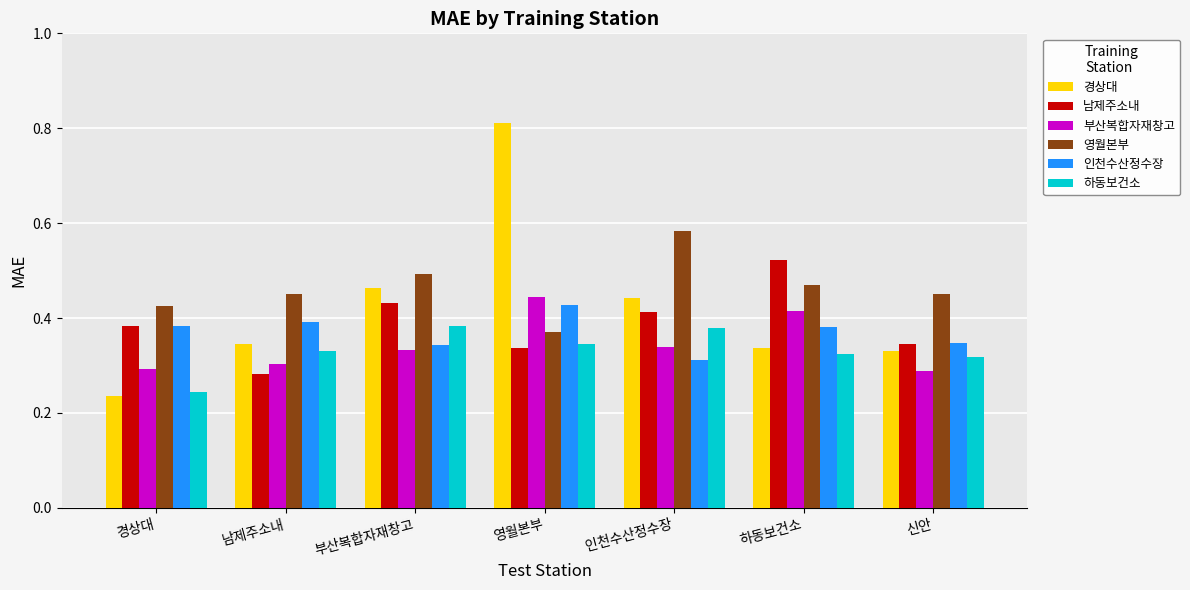

What is the sum of the 남제주소내 values at 남제주소내 and 경상대?

0.7